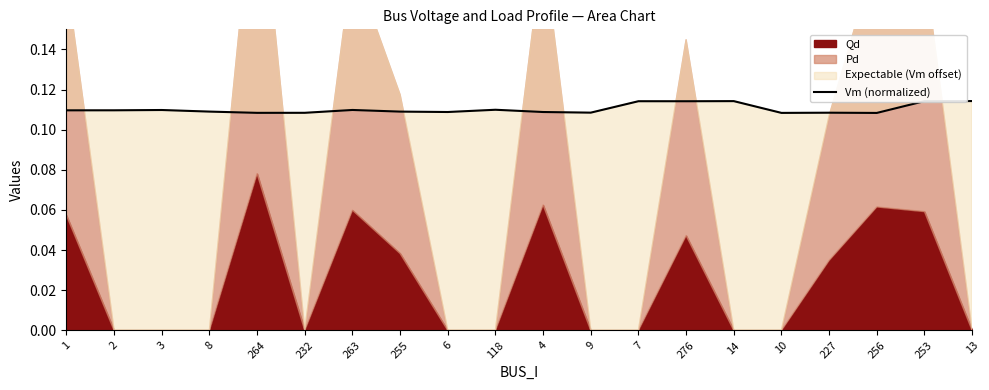

Reading left to right, what are all the values shown in this chart?

1=0.1	2=0.1	3=0.1	8=0.1	264=0.1	232=0.1	263=0.1	255=0.1	6=0.1	118=0.1	4=0.1	9=0.1	7=0.1	276=0.1	14=0.1	10=0.1	227=0.1	256=0.1	253=0.1	13=0.1